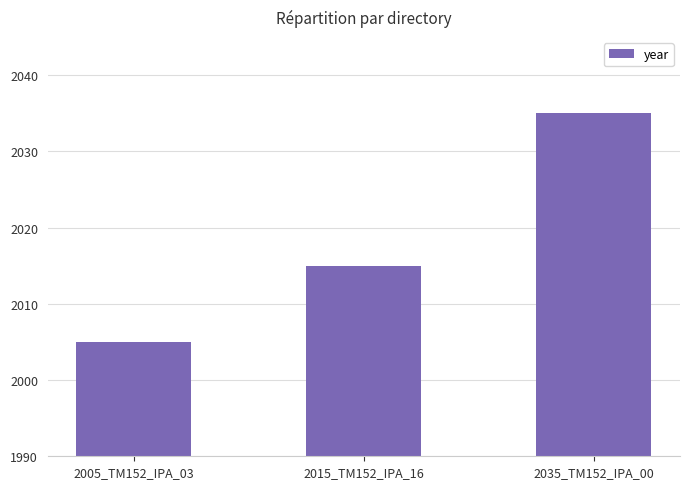

Reading right to left, what are all the values shown in this chart?

2035_TM152_IPA_00=2035	2015_TM152_IPA_16=2015	2005_TM152_IPA_03=2005